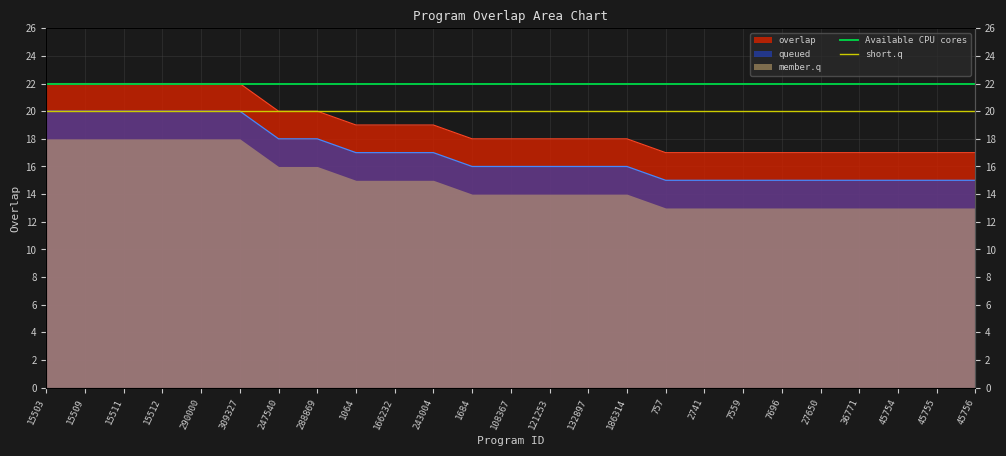

What is the value of the short.q point at the 2nd from the left?

20